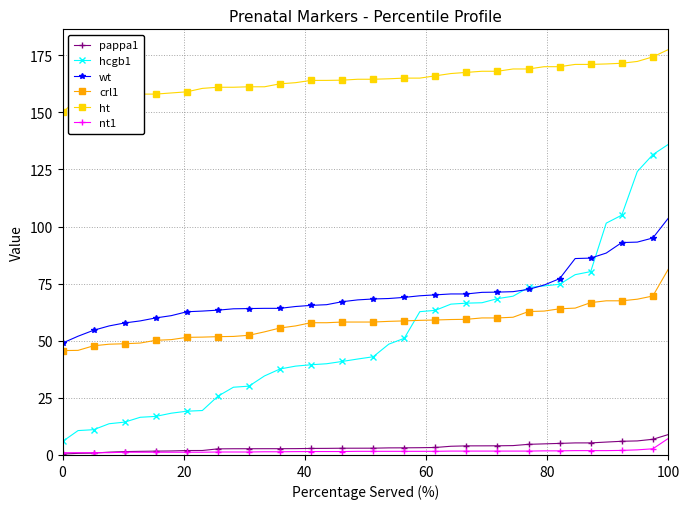

What is the sum of all crl1 values?

2311.0